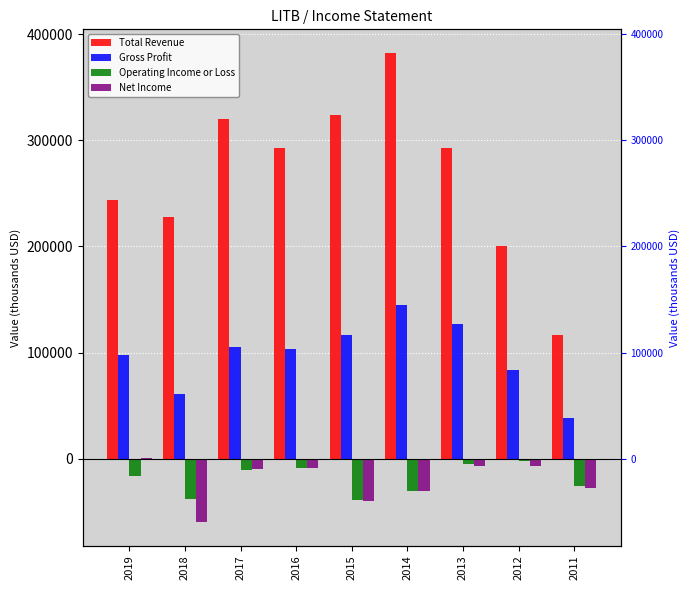

At which category is the sum across all series the highest?

2014